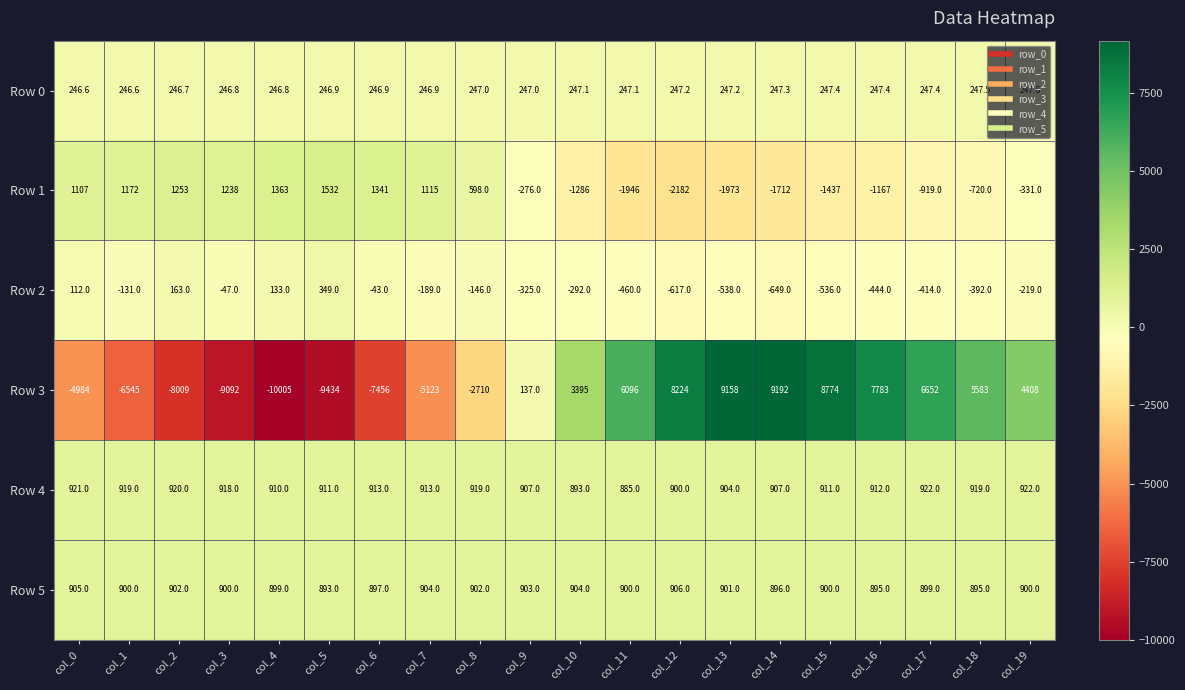

Between col_7 and col_14, which series saw the biggest shift?

Row 3